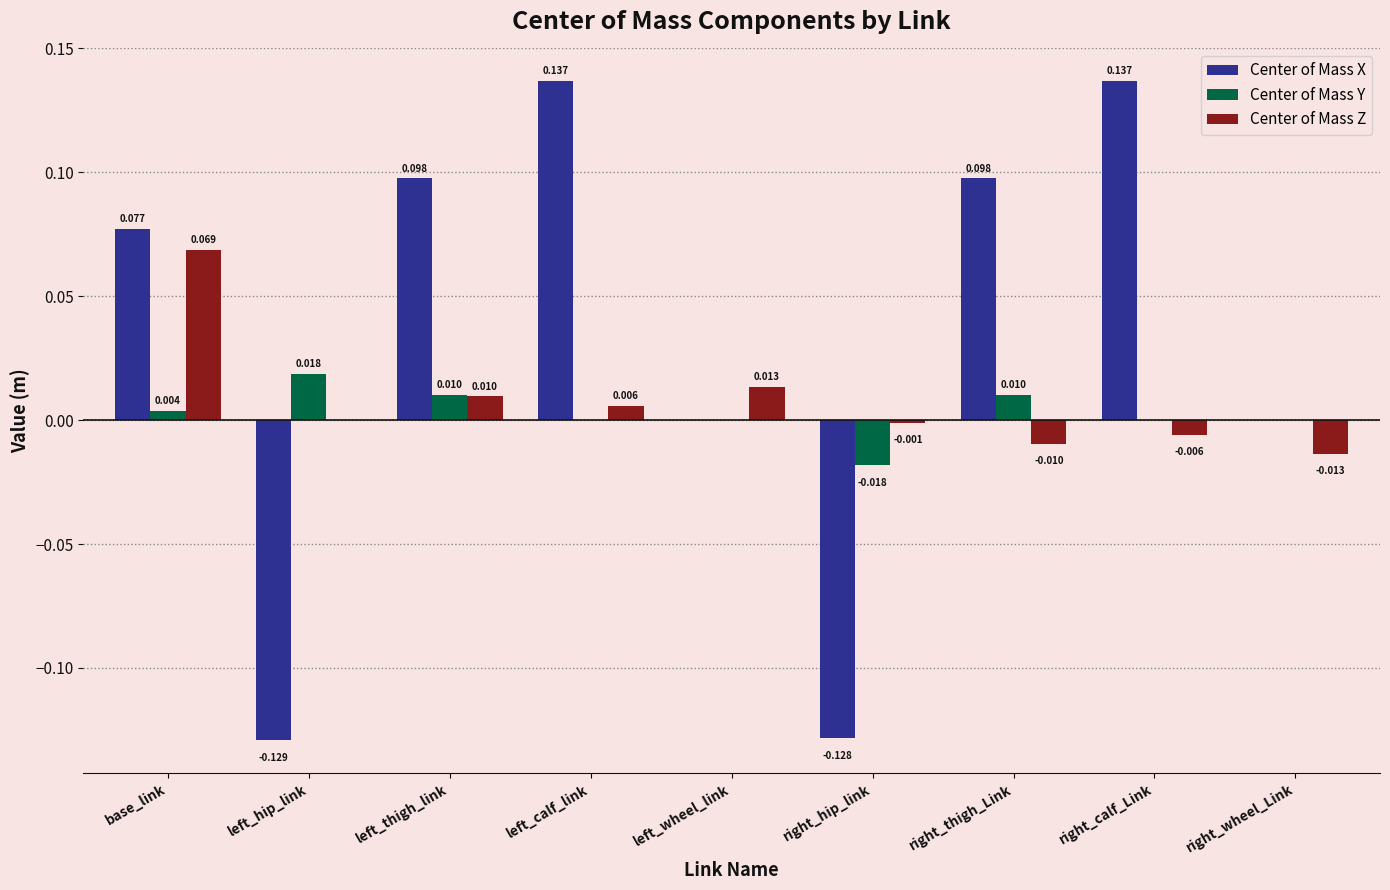

How many data points does each series have?

9